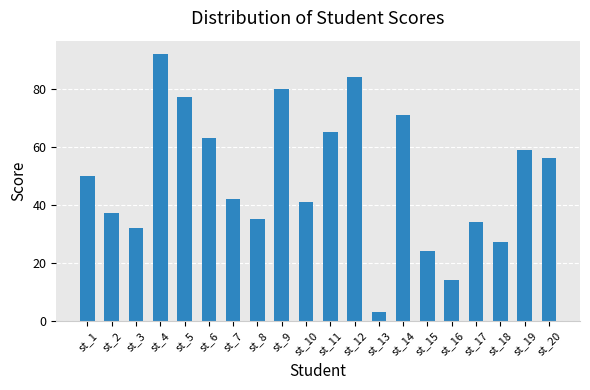

Is it true that the value at st_18 is 6?

False